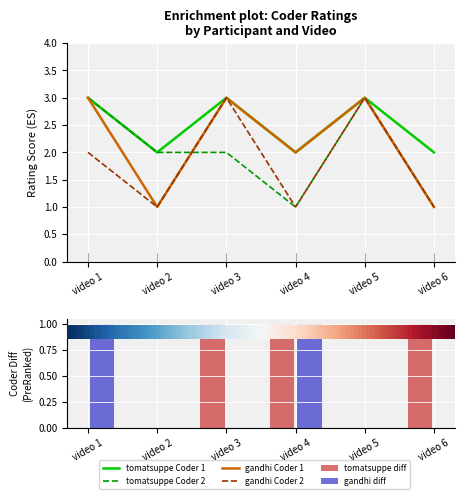

What is the sum of the gandhi Coder 2 values at video 2 and video 5?

4